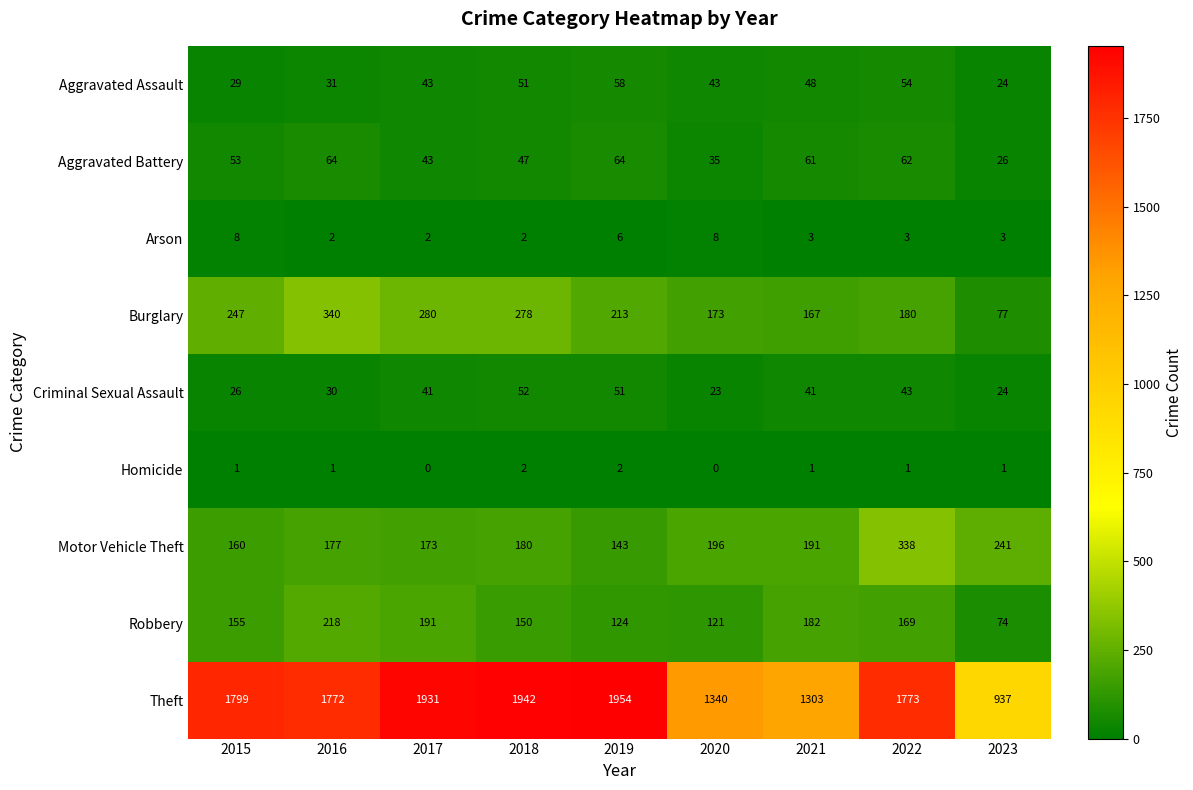

Which category has the lowest value in the Motor Vehicle Theft series?

2019